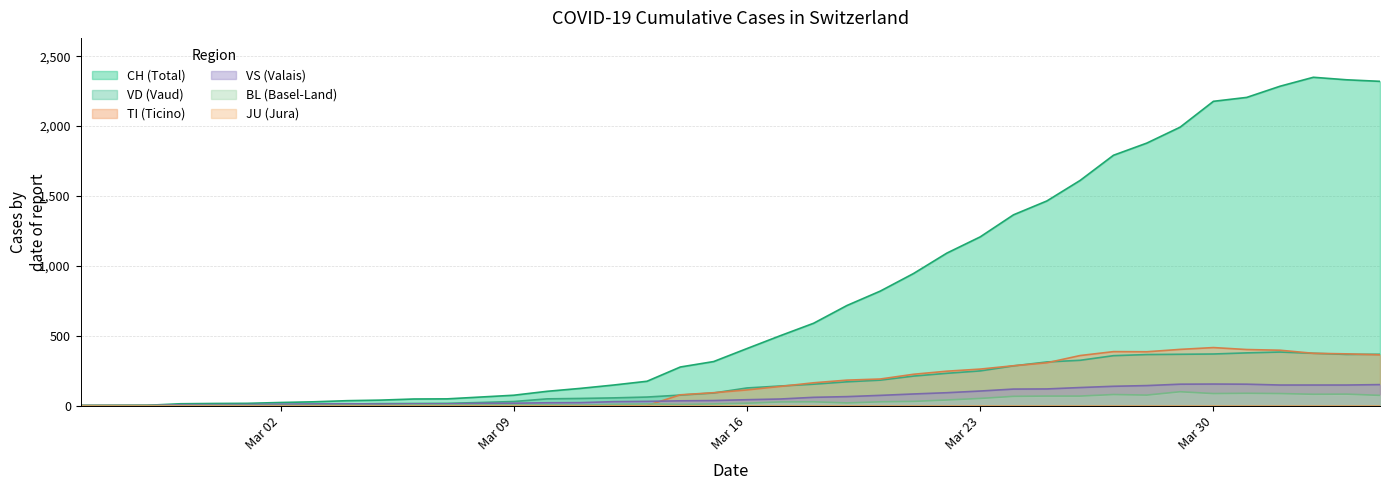

What is the spread (max minus min) of values at 2020-03-15?

303